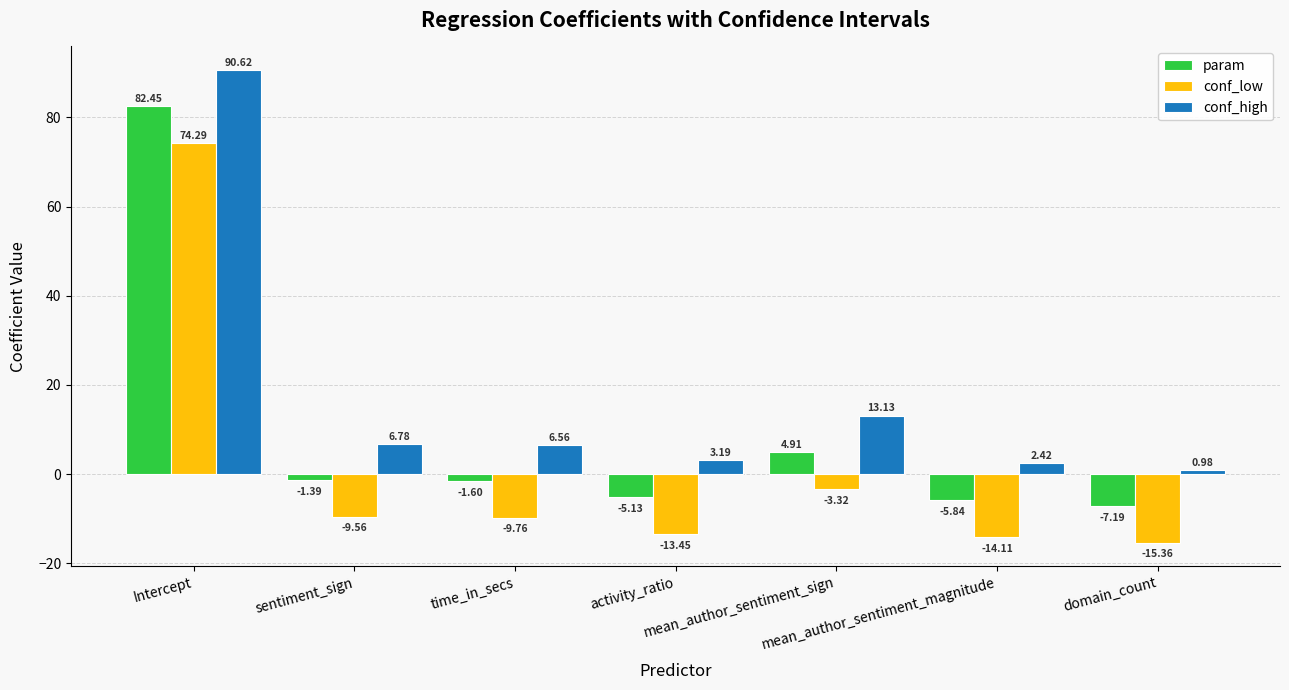

What is the label of the 3rd bar from the left?

time_in_secs